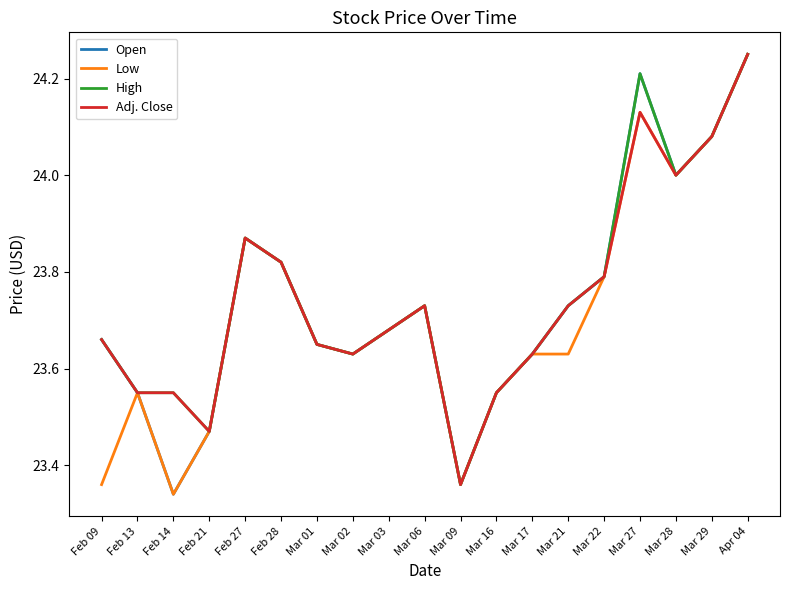

What position from the right is Mar 22?

5